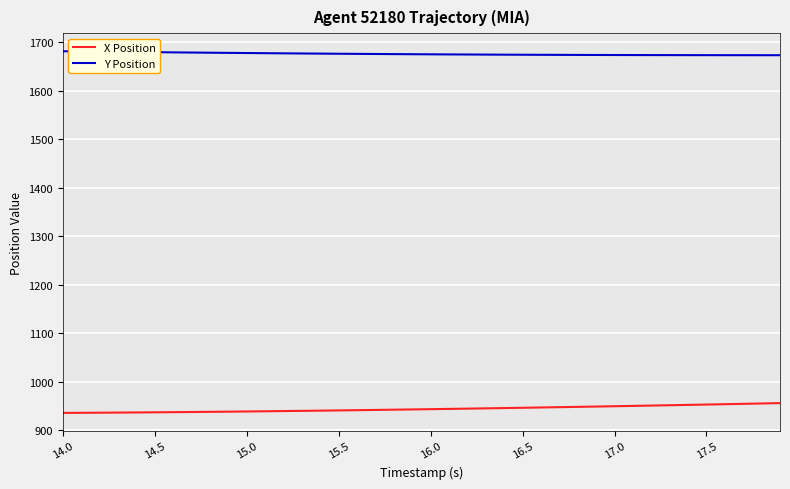

True or false: X Position and Y Position cross at least once.

False